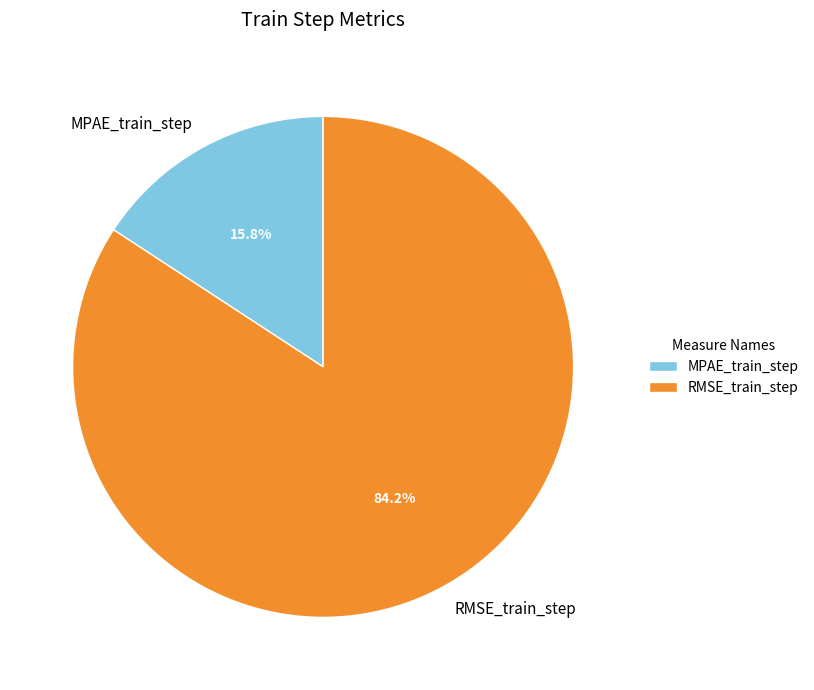

How many segments does this pie chart have?

2